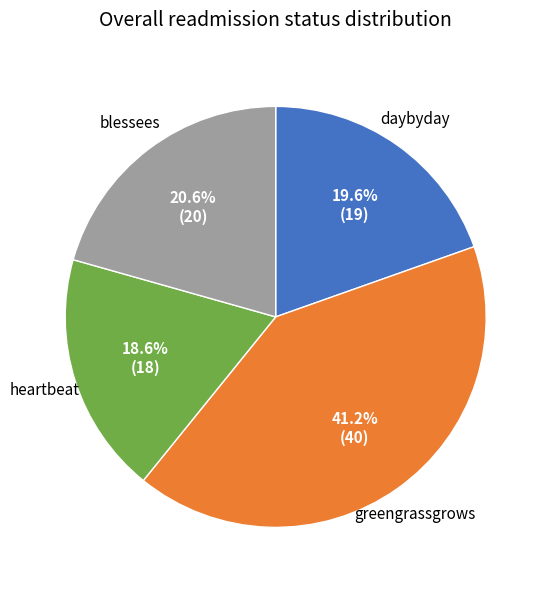

How many slices are in this pie chart?

4